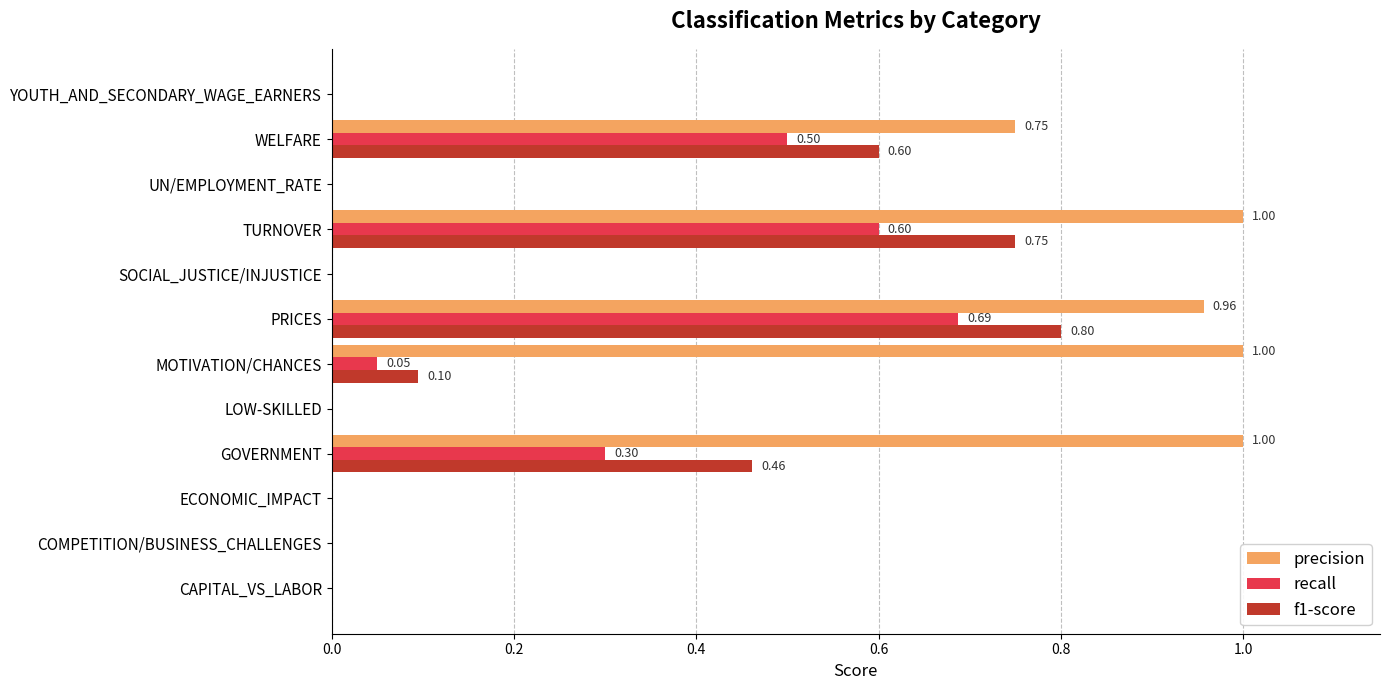

What is the sum of all f1-score values?

2.7